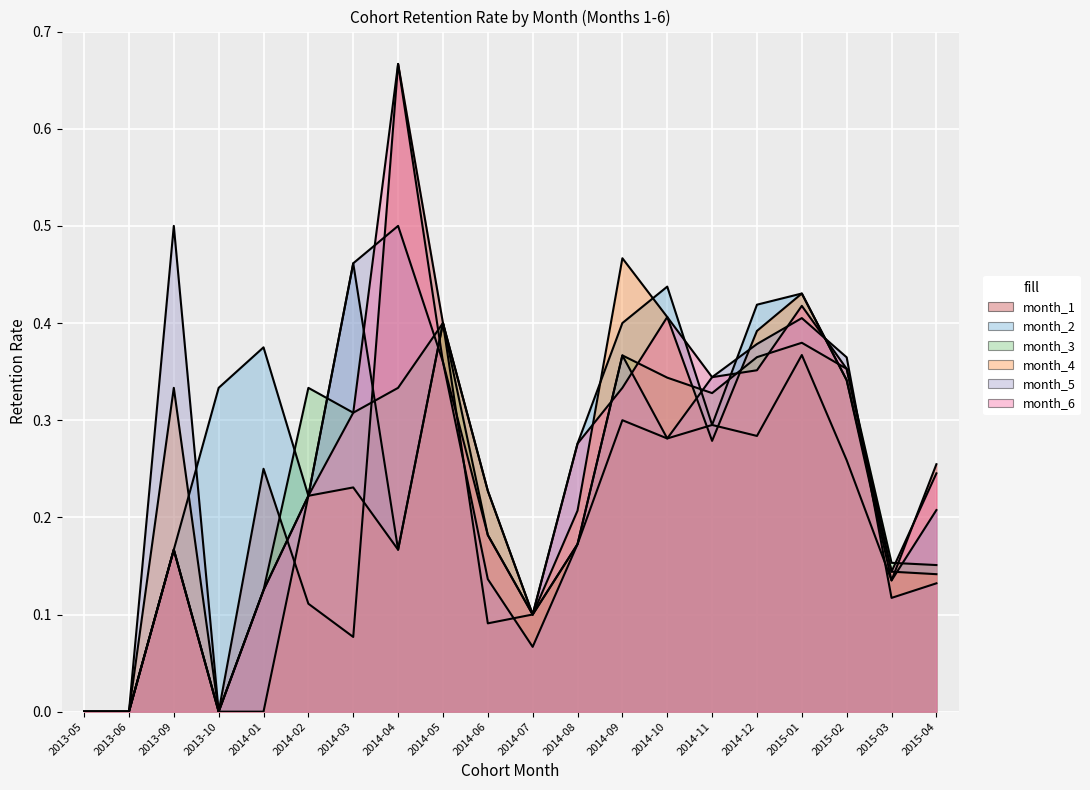

Reading left to right, extract all data points from this chart.

month_1: 2013-05=0.0	2013-06=0.0	2013-09=0.2	2013-10=0.0	2014-01=0.2	2014-02=0.1	2014-03=0.1	2014-04=0.7	2014-05=0.4	2014-06=0.1	2014-07=0.1	2014-08=0.2	2014-09=0.3	2014-10=0.3	2014-11=0.3	2014-12=0.3	2015-01=0.4	2015-02=0.3	2015-03=0.1	2015-04=0.3
month_2: 2013-05=0.0	2013-06=0.0	2013-09=0.2	2013-10=0.3	2014-01=0.4	2014-02=0.2	2014-03=0.5	2014-04=0.2	2014-05=0.4	2014-06=0.2	2014-07=0.1	2014-08=0.3	2014-09=0.4	2014-10=0.4	2014-11=0.3	2014-12=0.4	2015-01=0.4	2015-02=0.3	2015-03=0.1	2015-04=0.2
month_3: 2013-05=0.0	2013-06=0.0	2013-09=0.2	2013-10=0.0	2014-01=0.1	2014-02=0.3	2014-03=0.3	2014-04=0.3	2014-05=0.4	2014-06=0.2	2014-07=0.1	2014-08=0.2	2014-09=0.4	2014-10=0.3	2014-11=0.3	2014-12=0.4	2015-01=0.4	2015-02=0.4	2015-03=0.2	2015-04=0.2
month_4: 2013-05=0.0	2013-06=0.0	2013-09=0.3	2013-10=0.0	2014-01=0.0	2014-02=0.2	2014-03=0.2	2014-04=0.2	2014-05=0.4	2014-06=0.2	2014-07=0.1	2014-08=0.2	2014-09=0.5	2014-10=0.4	2014-11=0.3	2014-12=0.4	2015-01=0.4	2015-02=0.3	2015-03=0.1	2015-04=0.1
month_5: 2013-05=0.0	2013-06=0.0	2013-09=0.5	2013-10=0.0	2014-01=0.1	2014-02=0.2	2014-03=0.5	2014-04=0.5	2014-05=0.4	2014-06=0.1	2014-07=0.1	2014-08=0.2	2014-09=0.4	2014-10=0.3	2014-11=0.3	2014-12=0.4	2015-01=0.4	2015-02=0.4	2015-03=0.1	2015-04=0.1
month_6: 2013-05=0.0	2013-06=0.0	2013-09=0.2	2013-10=0.0	2014-01=0.1	2014-02=0.2	2014-03=0.3	2014-04=0.7	2014-05=0.4	2014-06=0.2	2014-07=0.1	2014-08=0.3	2014-09=0.3	2014-10=0.4	2014-11=0.3	2014-12=0.4	2015-01=0.4	2015-02=0.4	2015-03=0.1	2015-04=0.2